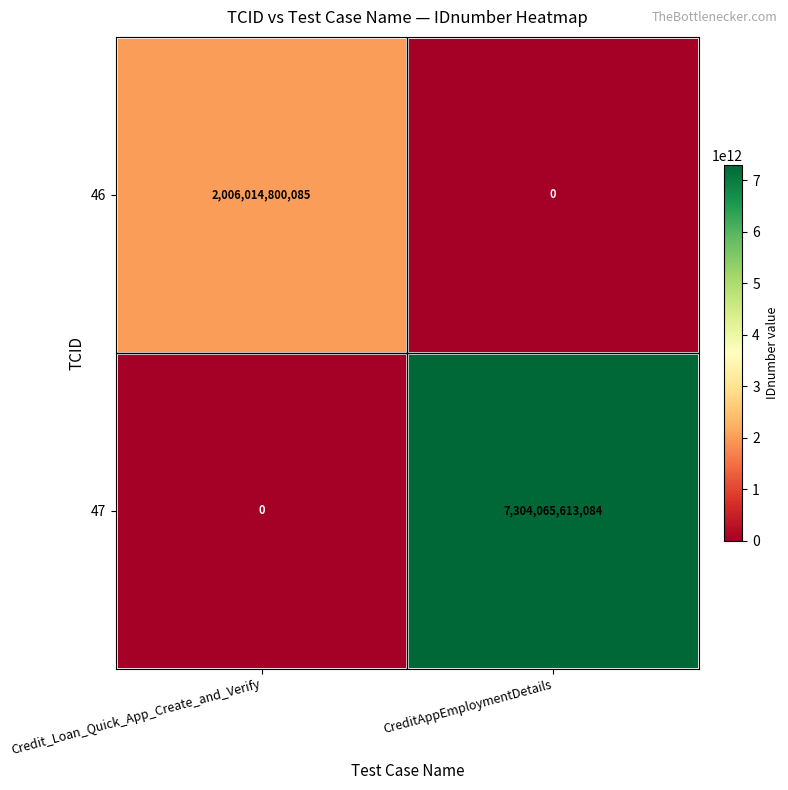

Where is 47 nearest to the value 3652032806542?

Credit_Loan_Quick_App_Create_and_Verify